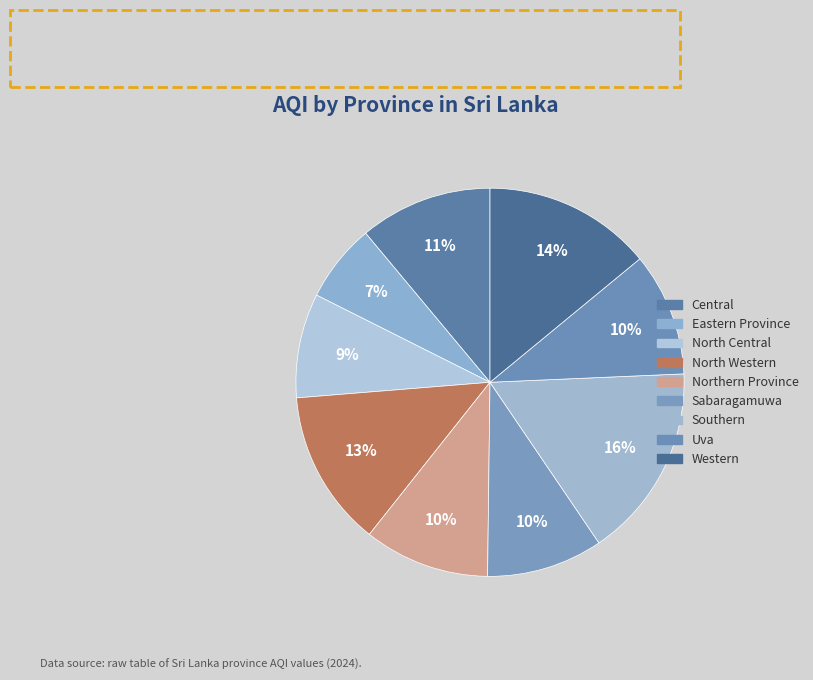

Is Sabaragamuwa the majority of the pie?

No